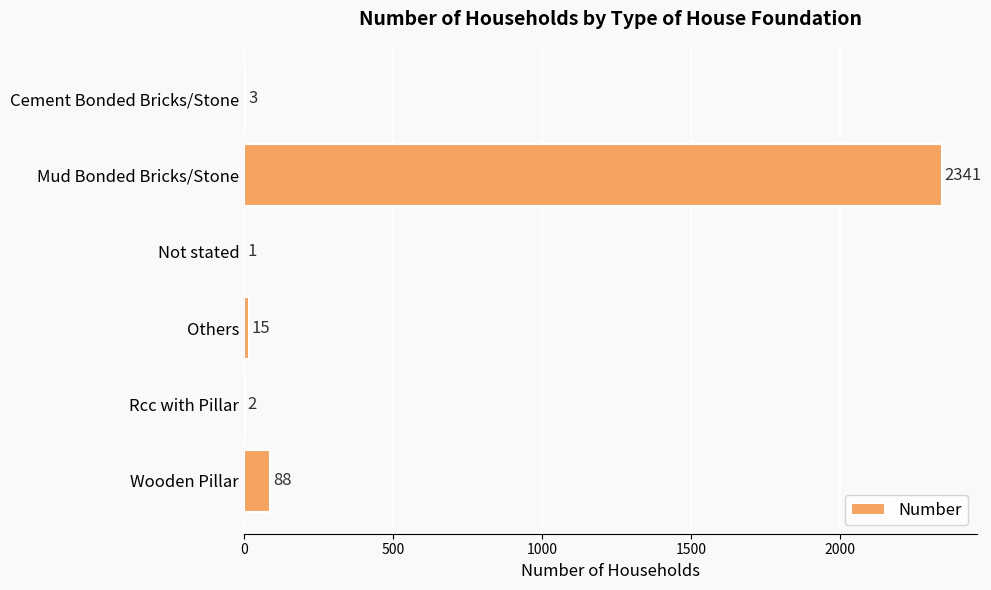

Between Not stated and Wooden Pillar, which is larger?

Wooden Pillar